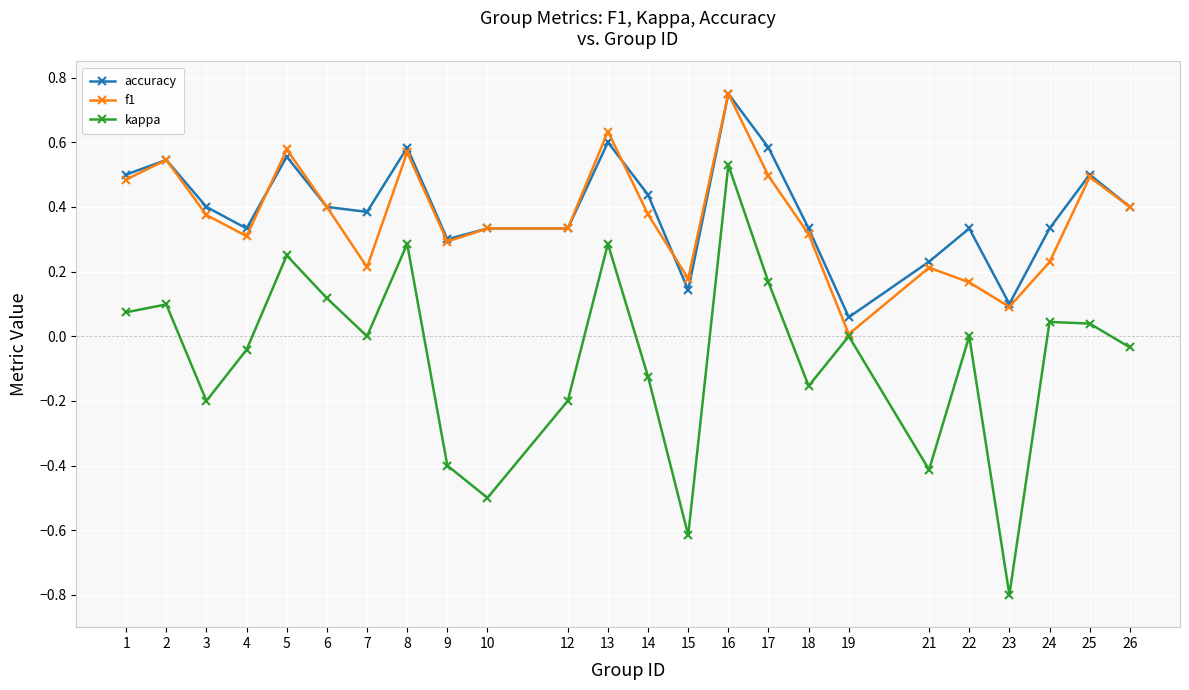

Is it true that f1 equals 0.2 at 2?

False